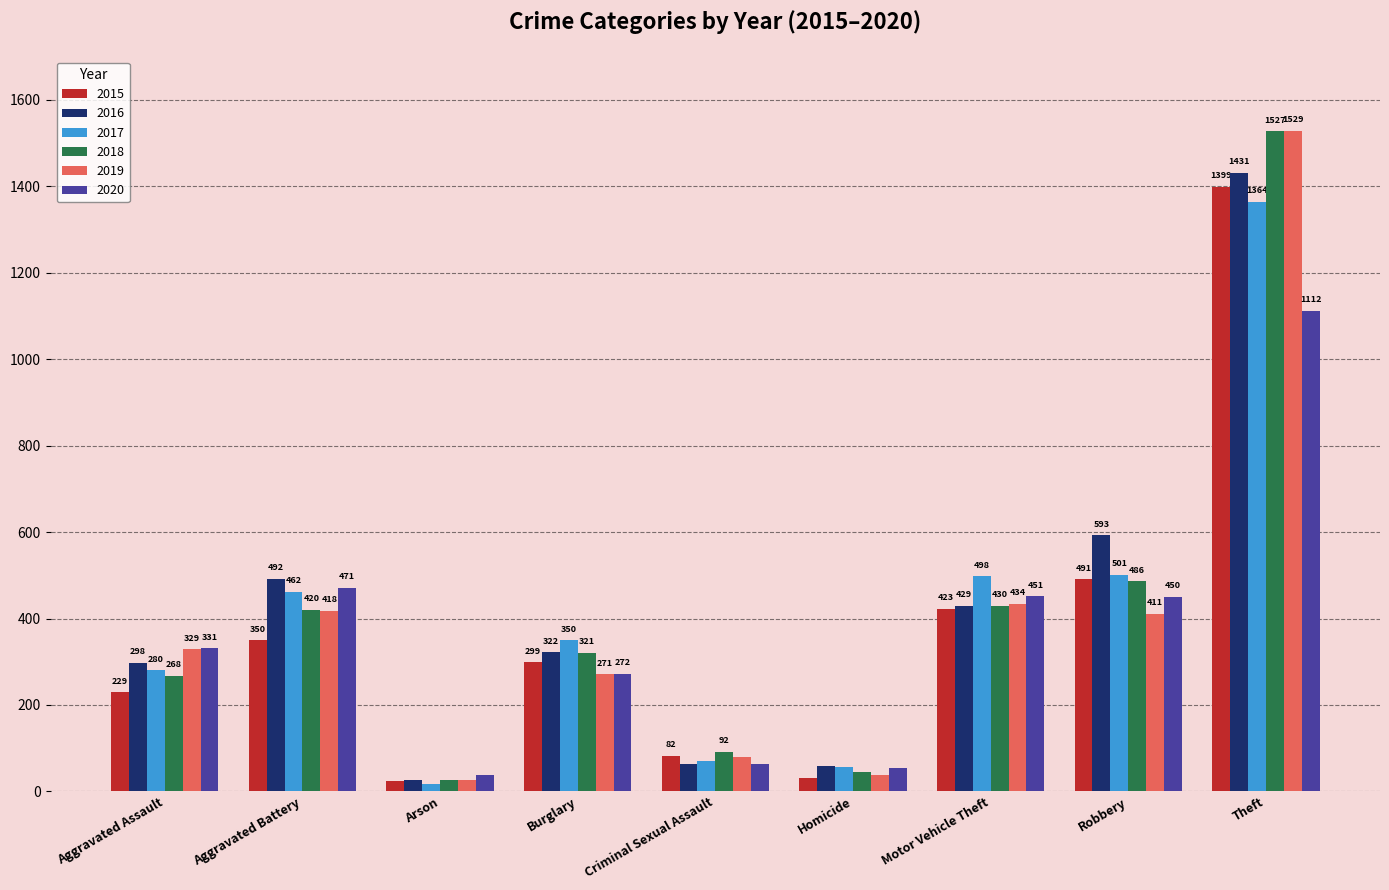

Is the value of 2015 at Aggravated Assault greater than the value of 2016 at Criminal Sexual Assault?

Yes